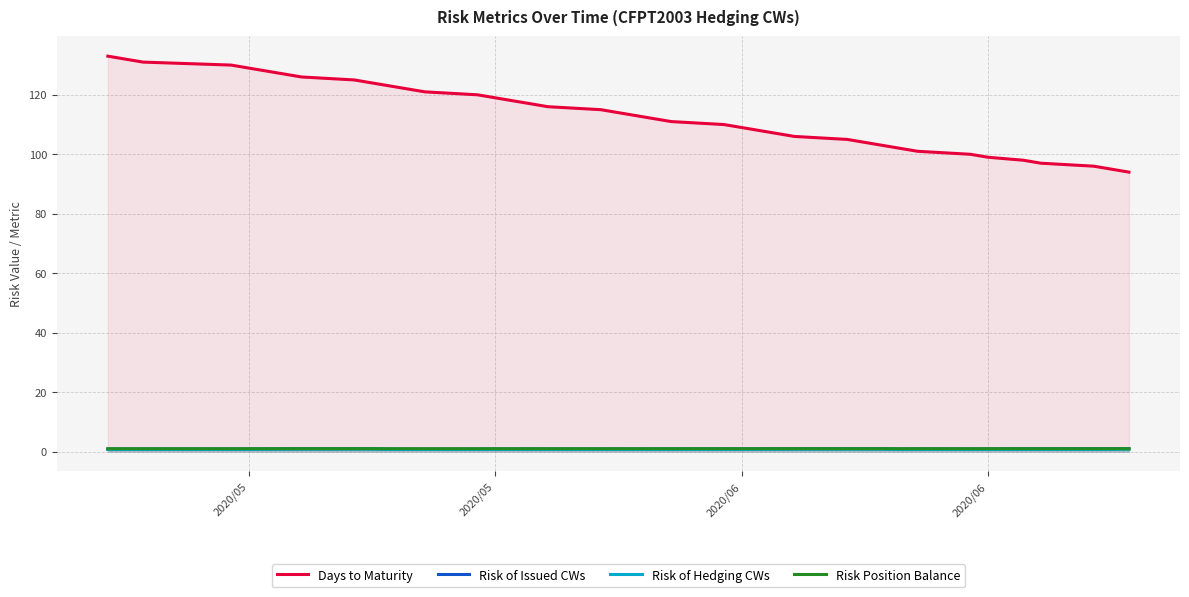

What is the average value of the Days to Maturity series?

113.5